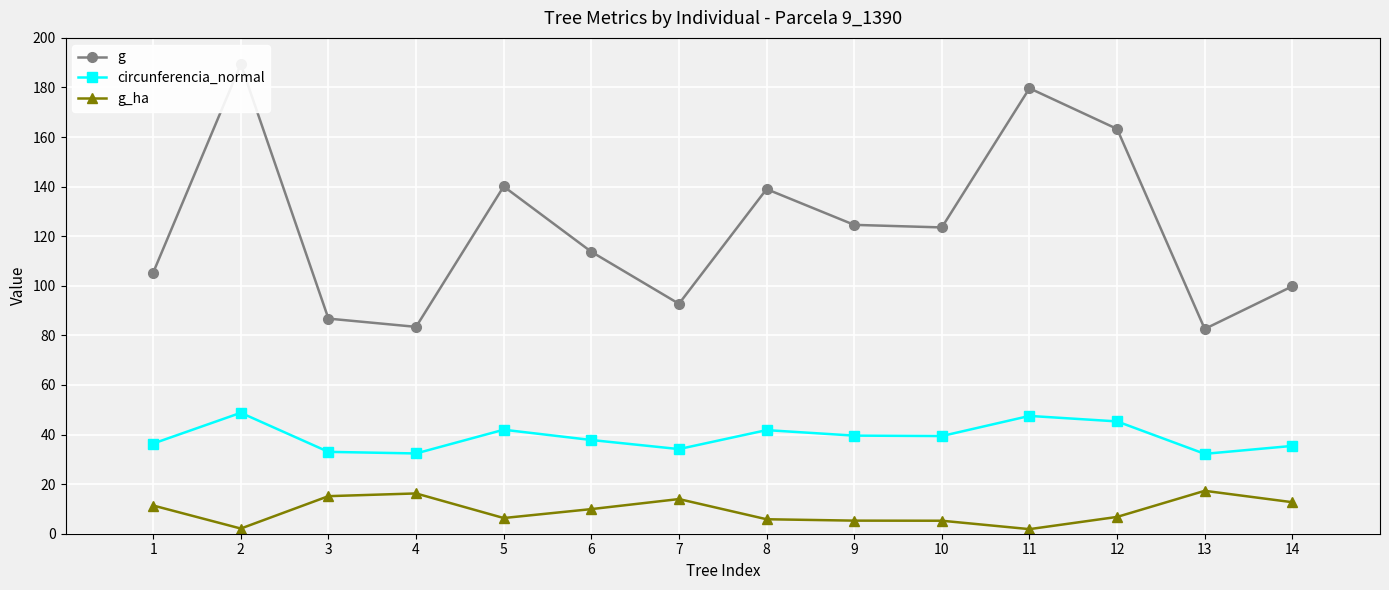

List the labels in order of g_ha value, largest first.

13, 4, 3, 7, 14, 1, 6, 12, 5, 8, 9, 10, 2, 11